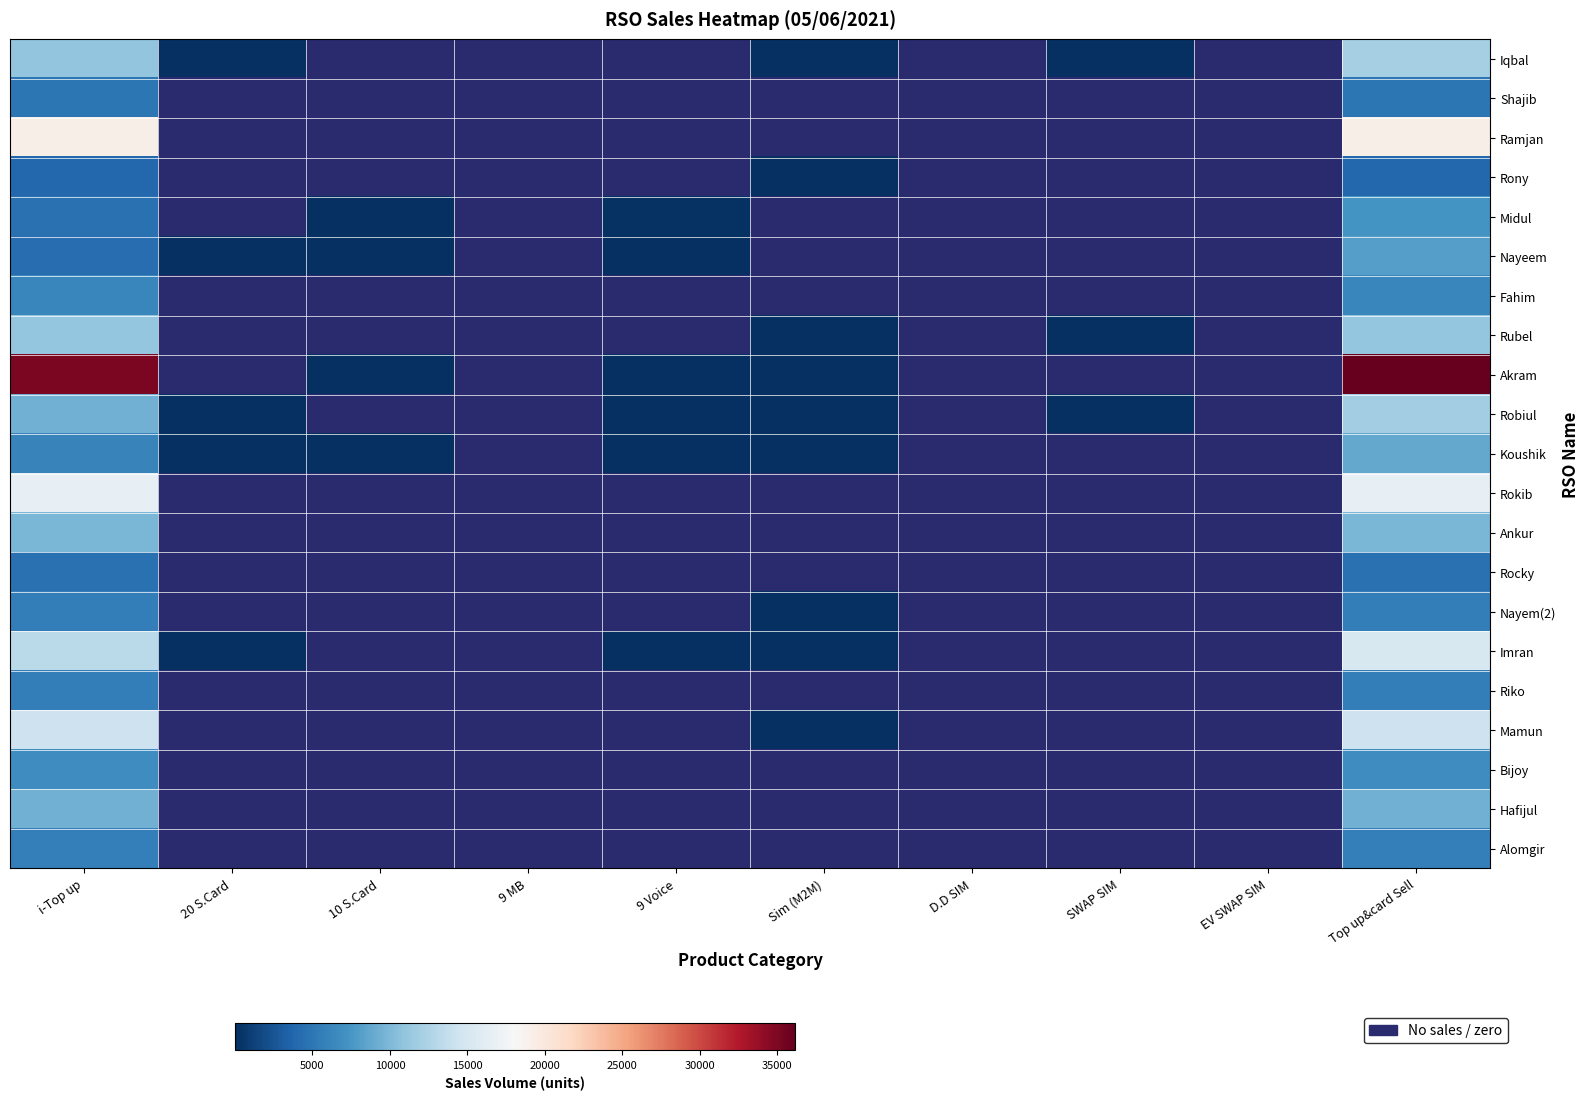

Which series has the largest range (max minus min)?

Akram